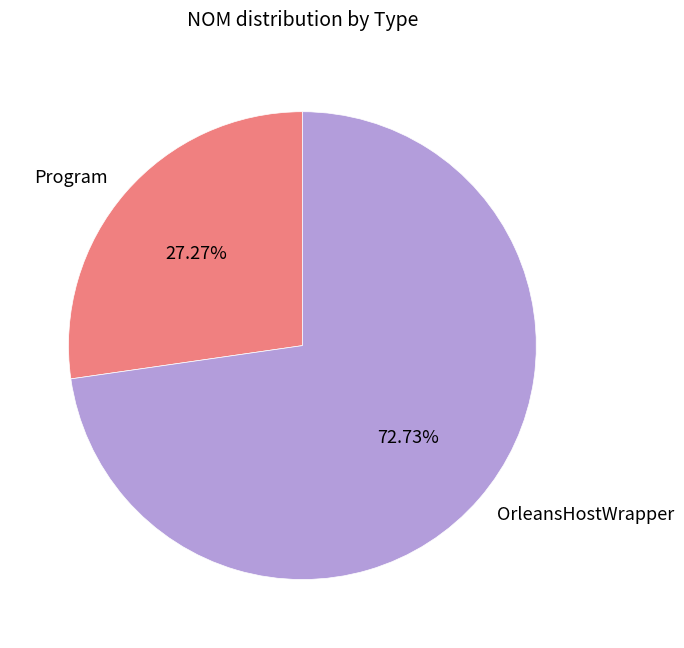

To the nearest percent, what is the difference between the largest and smallest slice percentages?

45%